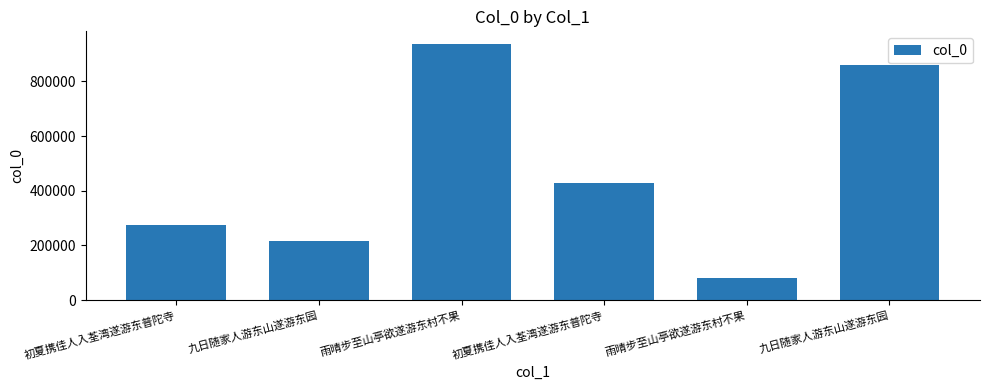

What is the maximum value shown in the chart?

936175